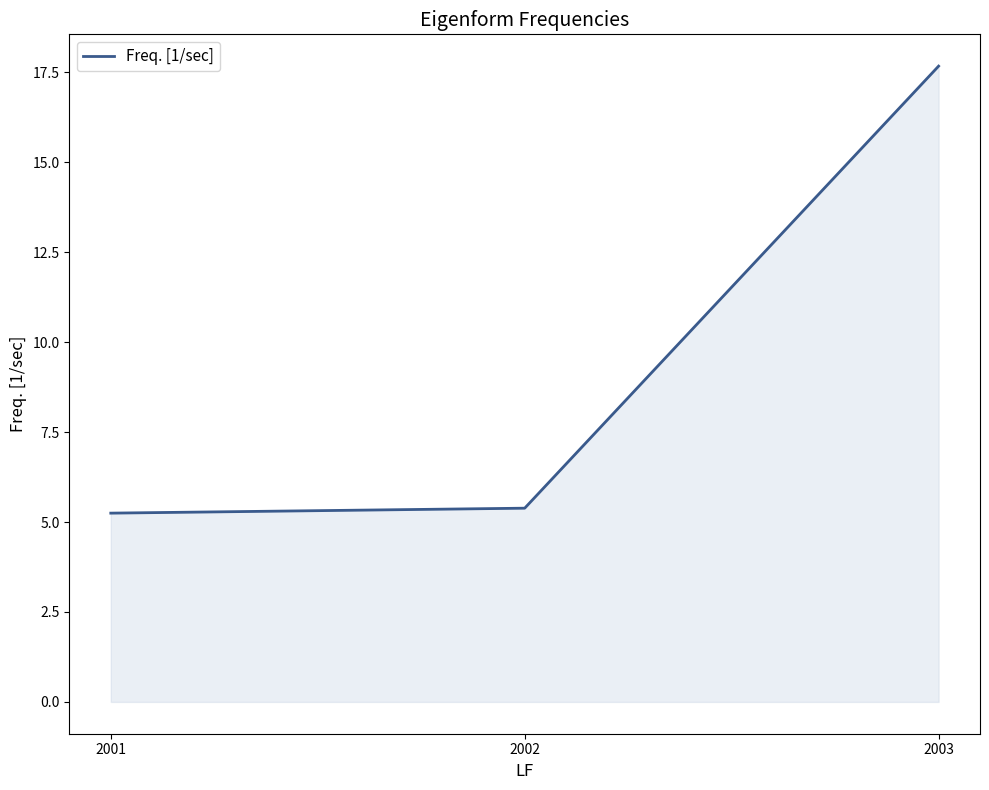

What is the change in value from 2001 to 2003?

+12.4